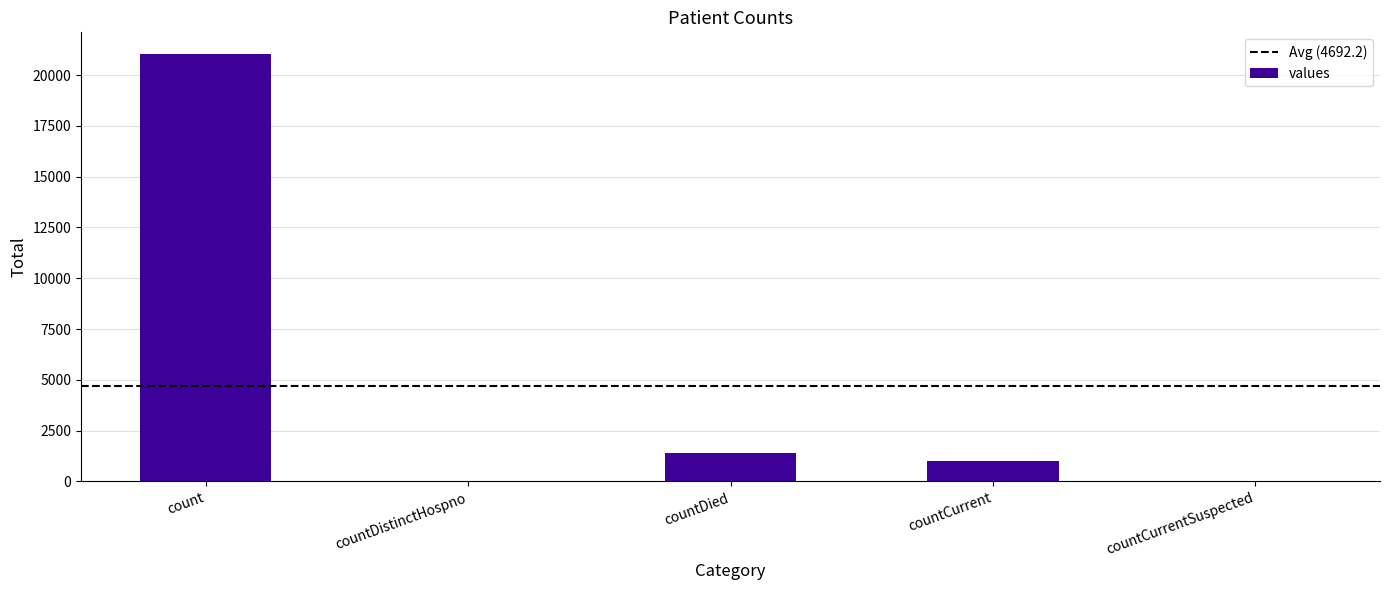

At which category does the chart reach its peak across all series?

count